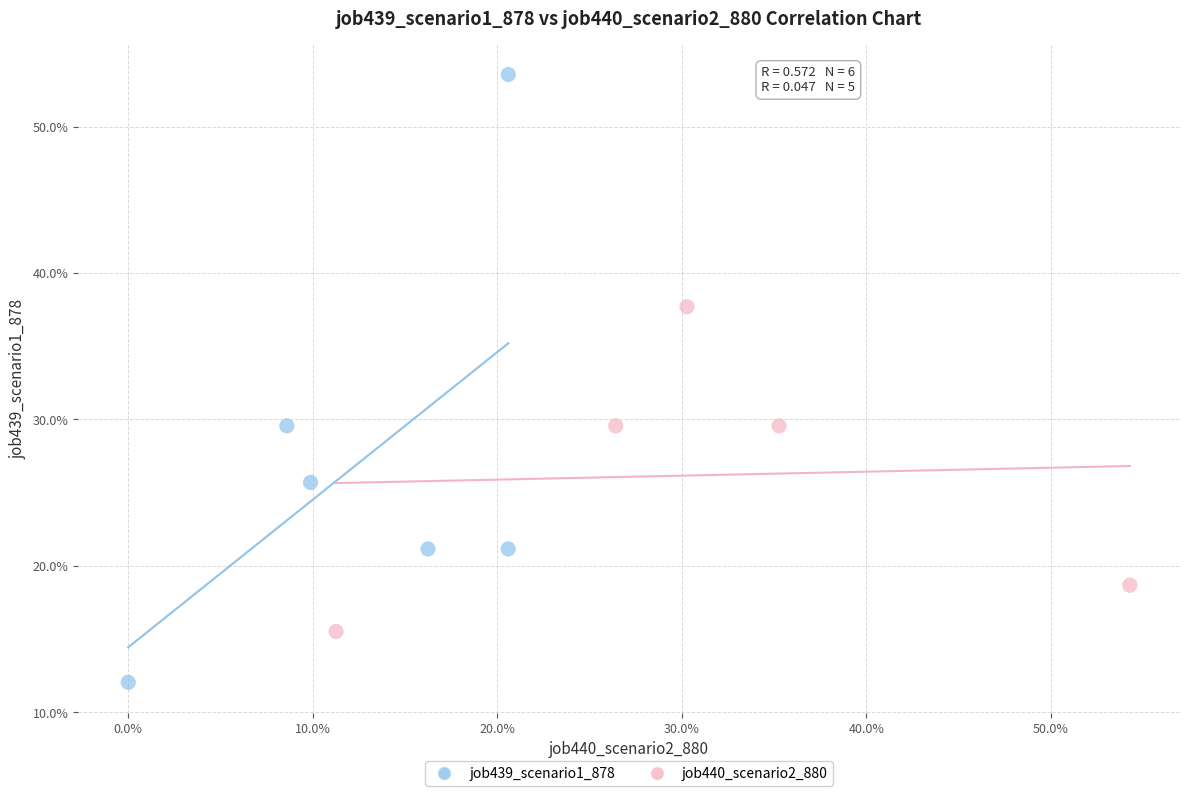

Which series reaches the minimum Y coordinate?

job439_scenario1_878